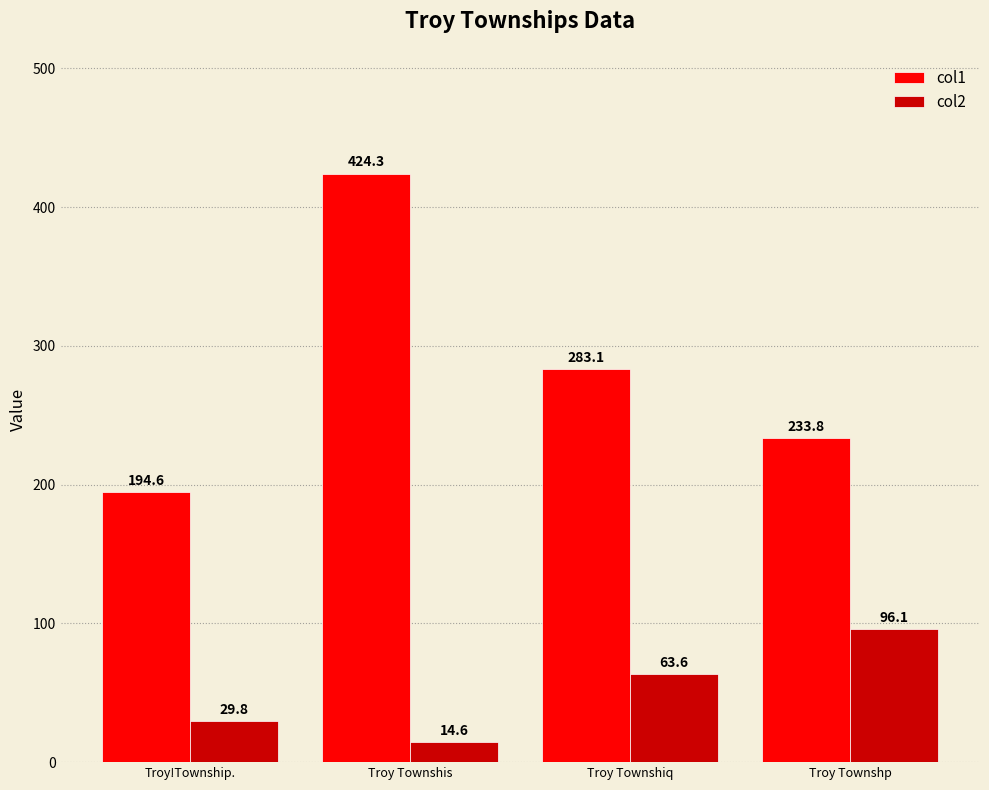

What are all the series names shown in the legend?

col1, col2